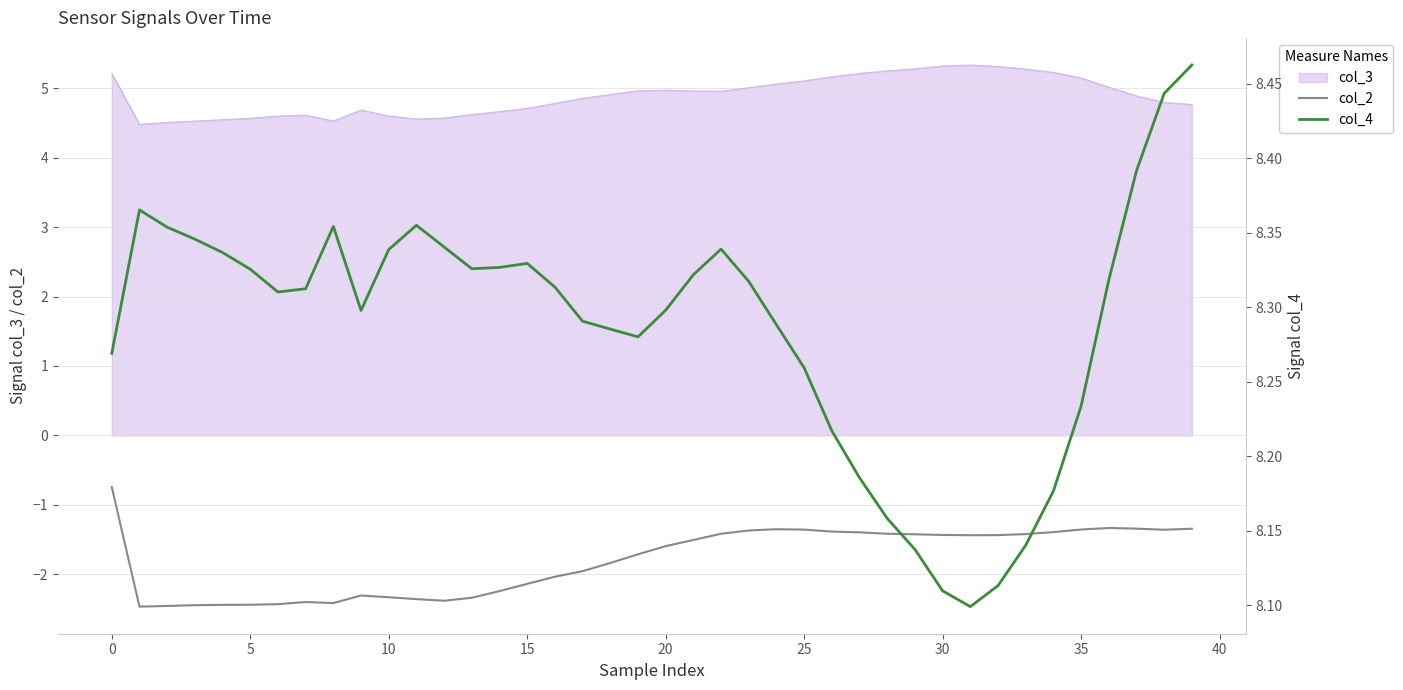

How many lines are shown in the chart?

2